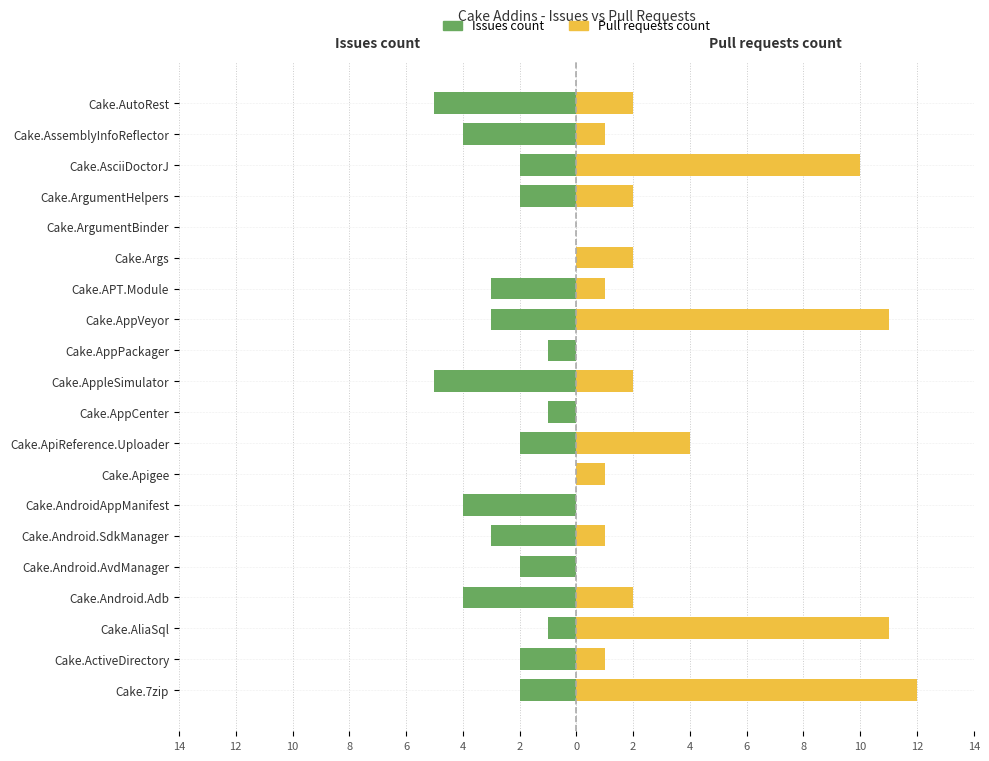

What is the sum of all Issues count values?

-46